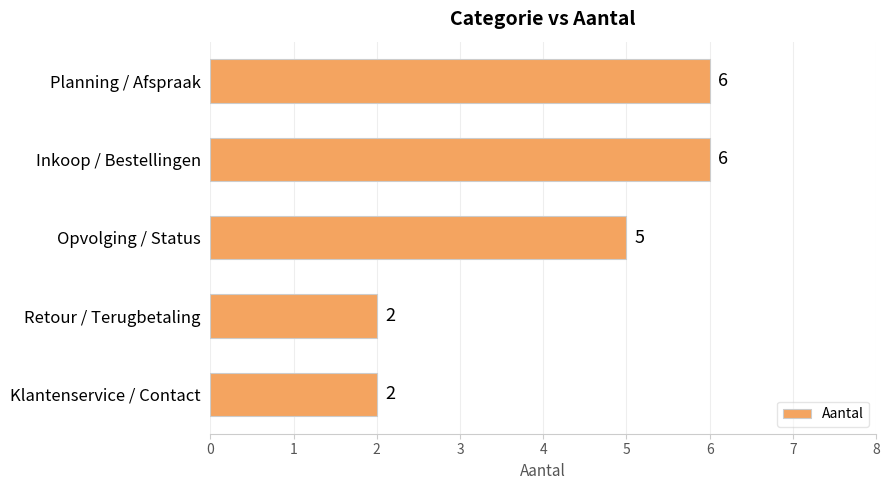

The value at Retour / Terugbetaling is 1. True or false?

False